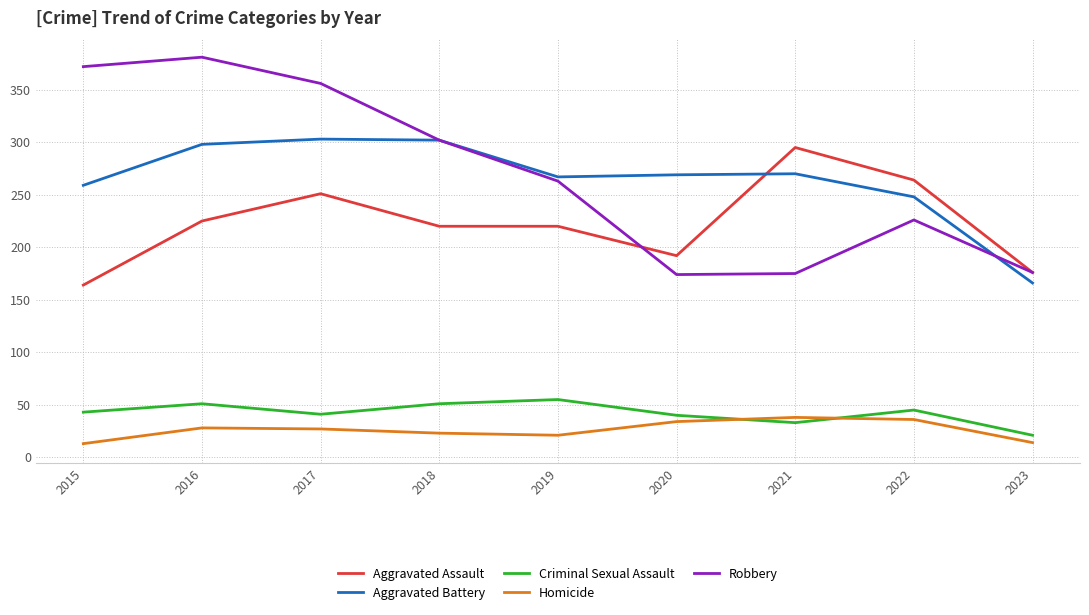

Does the chart have visible grid lines?

Yes